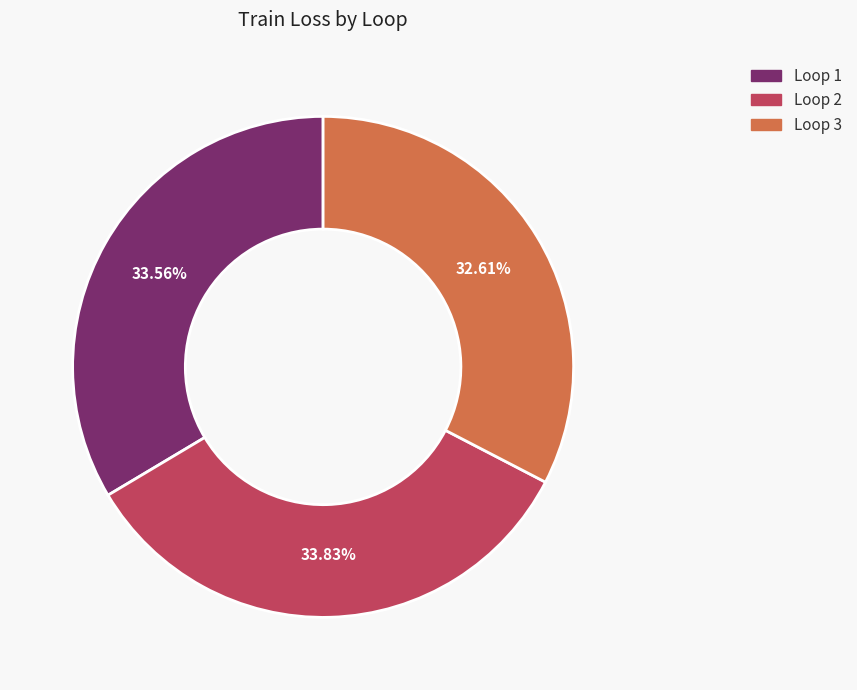

To the nearest percent, what is the average slice percentage?

33%